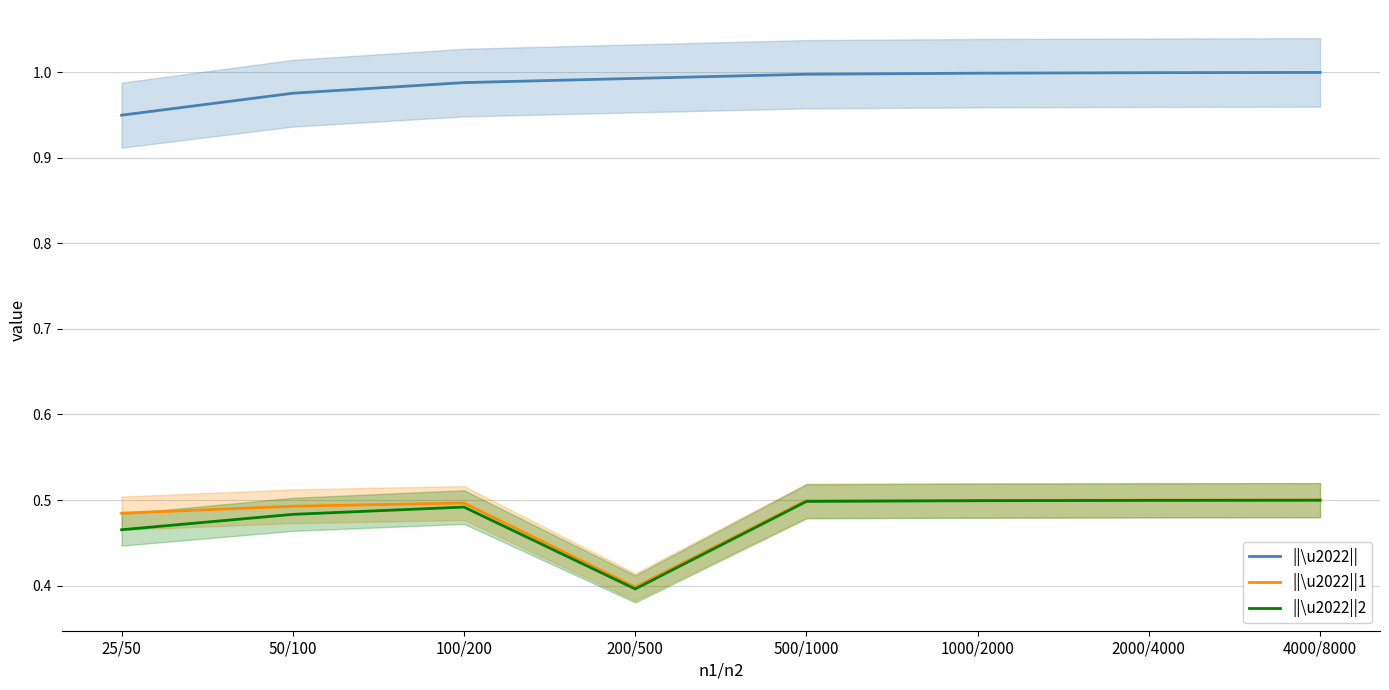

Which series has the largest range (max minus min)?

||\u2022||2